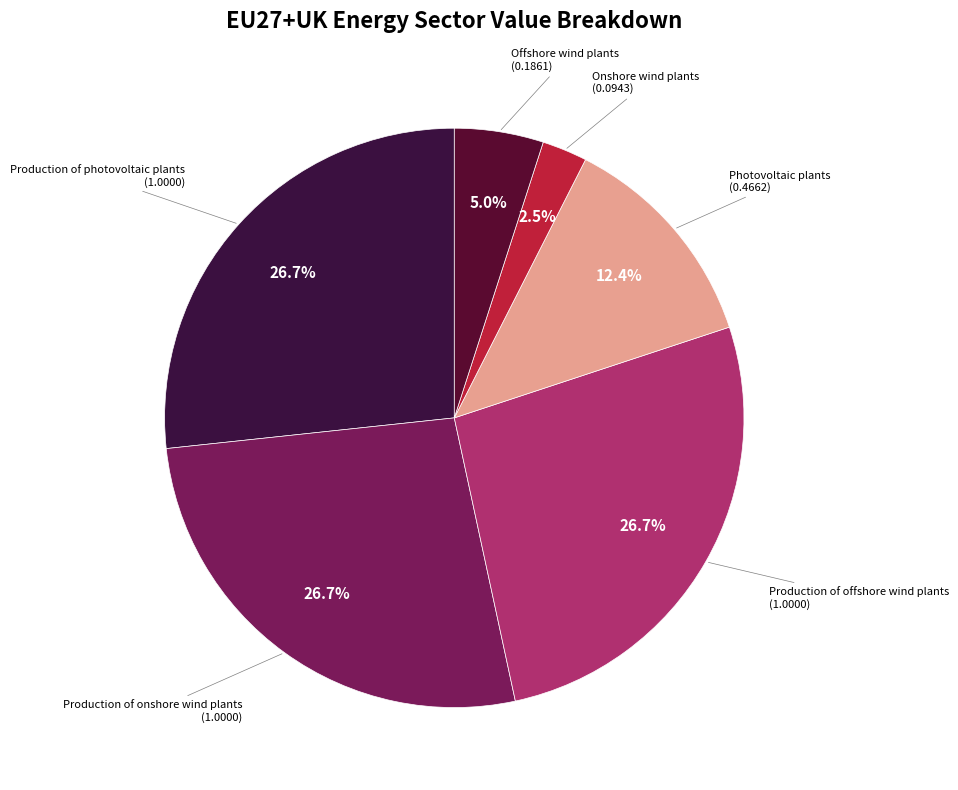

To the nearest percent, what is the difference between the Onshore wind plants and Photovoltaic plants slice percentages?

10%